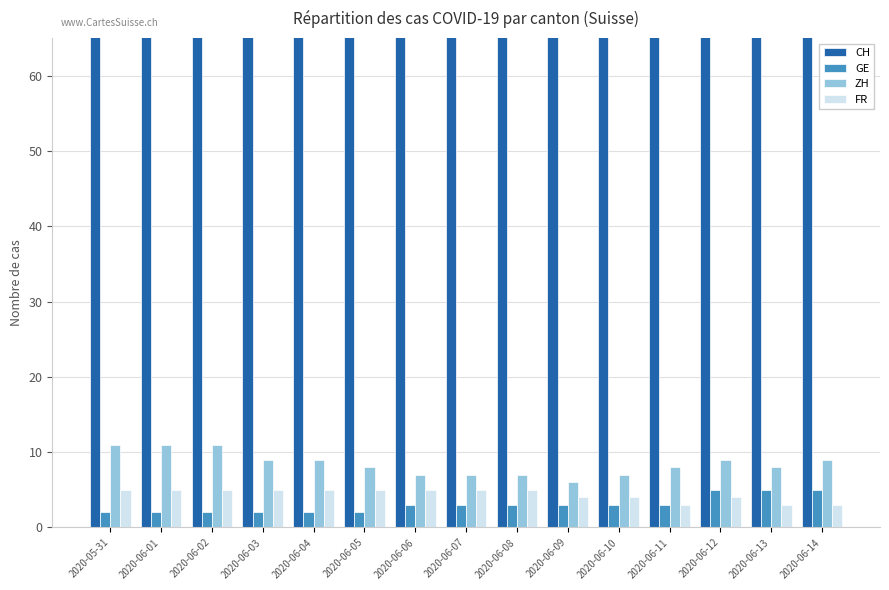

Reading left to right, transcribe all the data shown in this chart.

CH: 2020-05-31=148	2020-06-01=145	2020-06-02=145	2020-06-03=126	2020-06-04=126	2020-06-05=124	2020-06-06=115	2020-06-07=113	2020-06-08=111	2020-06-09=108	2020-06-10=101	2020-06-11=100	2020-06-12=104	2020-06-13=99	2020-06-14=102
GE: 2020-05-31=2	2020-06-01=2	2020-06-02=2	2020-06-03=2	2020-06-04=2	2020-06-05=2	2020-06-06=3	2020-06-07=3	2020-06-08=3	2020-06-09=3	2020-06-10=3	2020-06-11=3	2020-06-12=5	2020-06-13=5	2020-06-14=5
ZH: 2020-05-31=11	2020-06-01=11	2020-06-02=11	2020-06-03=9	2020-06-04=9	2020-06-05=8	2020-06-06=7	2020-06-07=7	2020-06-08=7	2020-06-09=6	2020-06-10=7	2020-06-11=8	2020-06-12=9	2020-06-13=8	2020-06-14=9
FR: 2020-05-31=5	2020-06-01=5	2020-06-02=5	2020-06-03=5	2020-06-04=5	2020-06-05=5	2020-06-06=5	2020-06-07=5	2020-06-08=5	2020-06-09=4	2020-06-10=4	2020-06-11=3	2020-06-12=4	2020-06-13=3	2020-06-14=3